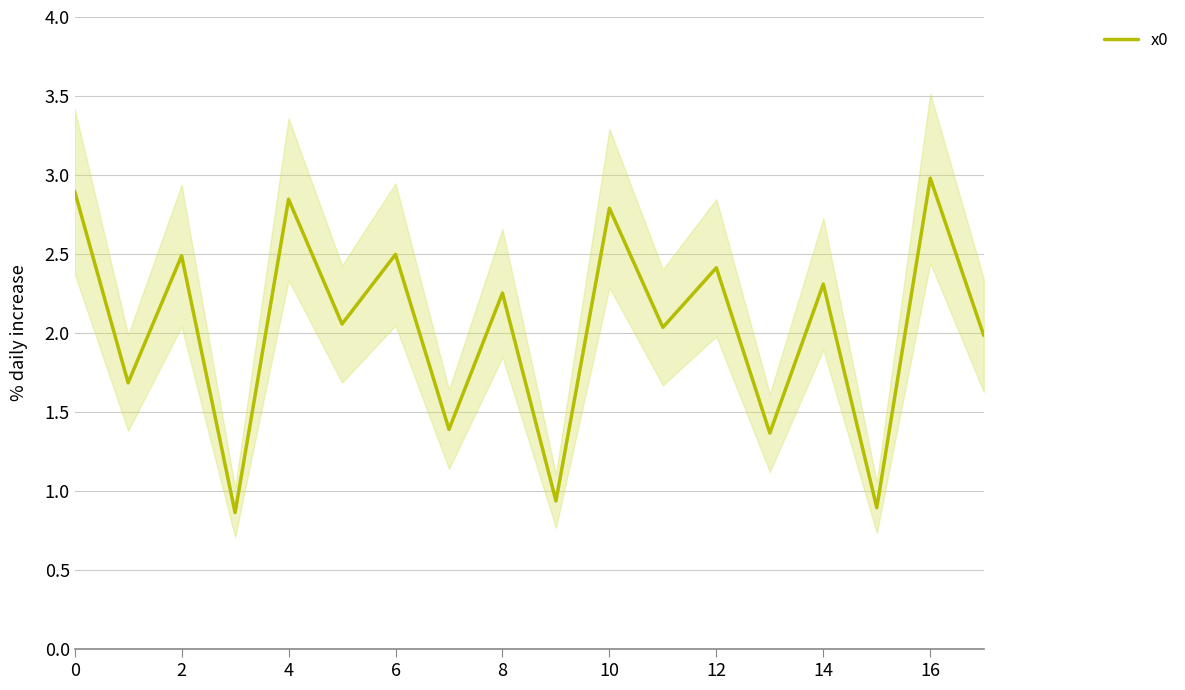

Is it true that x0 equals 1.7 at 6?

False